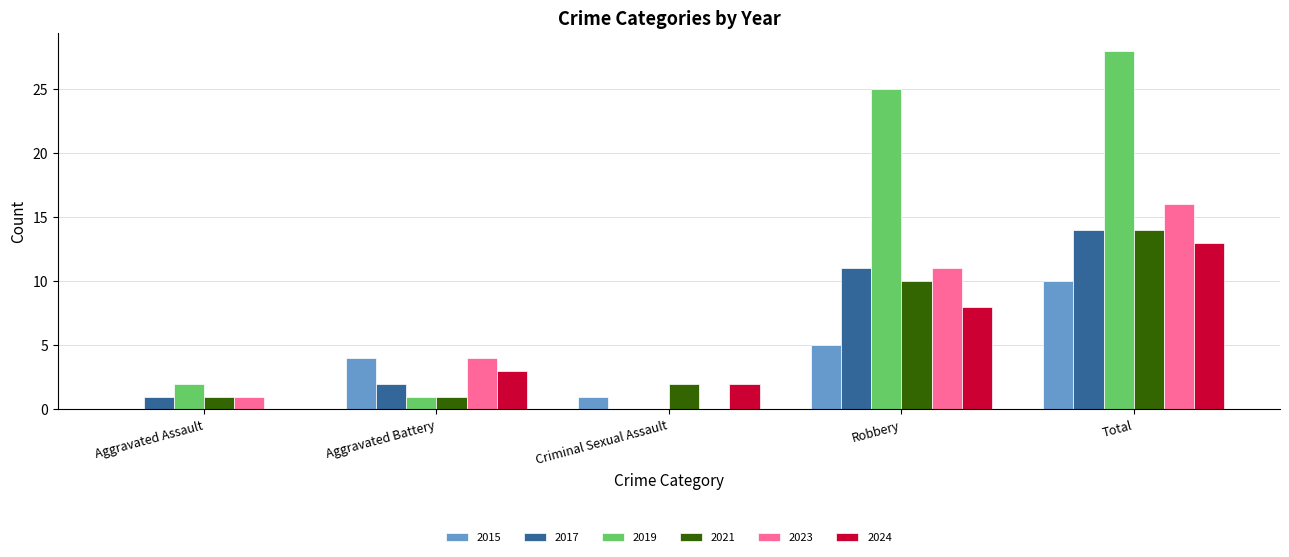

What is the greatest value displayed?

28